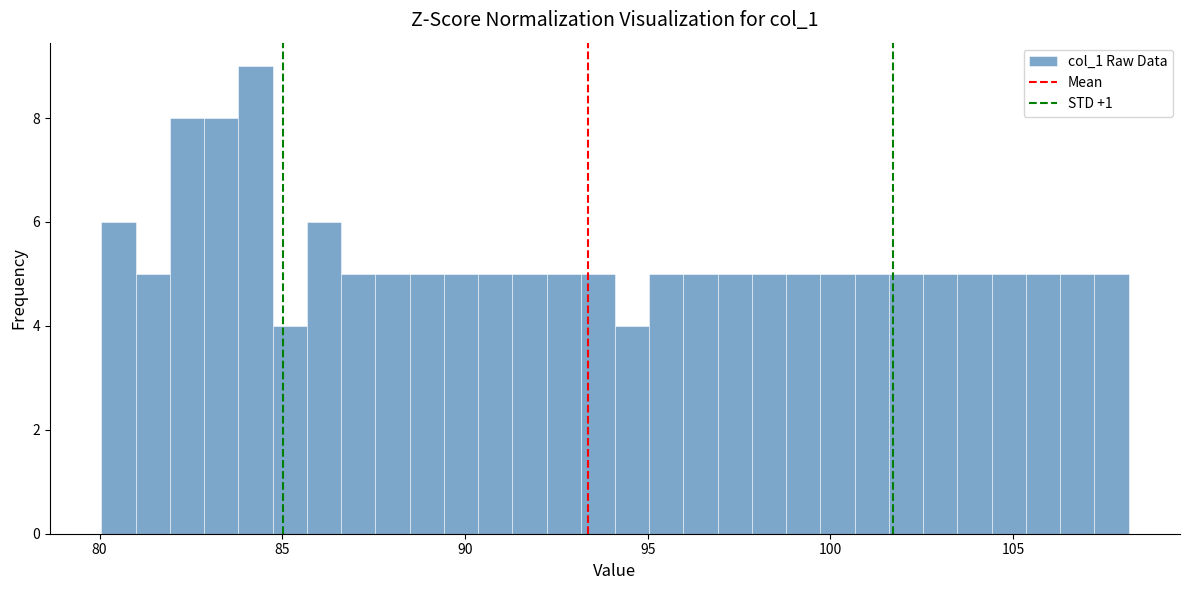

Read against the x-axis, roughly where is the centre of the tallest bar?

84.5